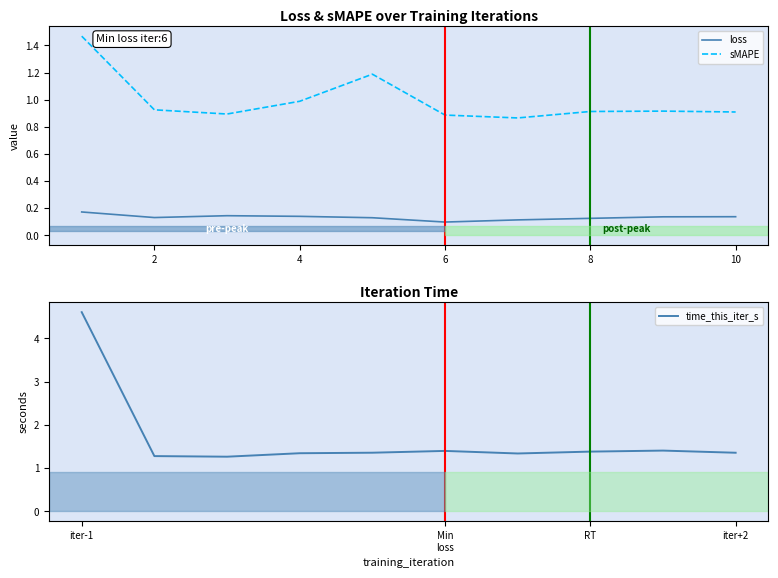

Reading left to right, list all the values displayed in this chart.

loss: 0.2	0.1	0.1	0.1	0.1	0.1	0.1	0.1	0.1	0.1
sMAPE: 1.5	0.9	0.9	1.0	1.2	0.9	0.9	0.9	0.9	0.9
time_this_iter_s: 4.6	1.3	1.3	1.3	1.4	1.4	1.3	1.4	1.4	1.4